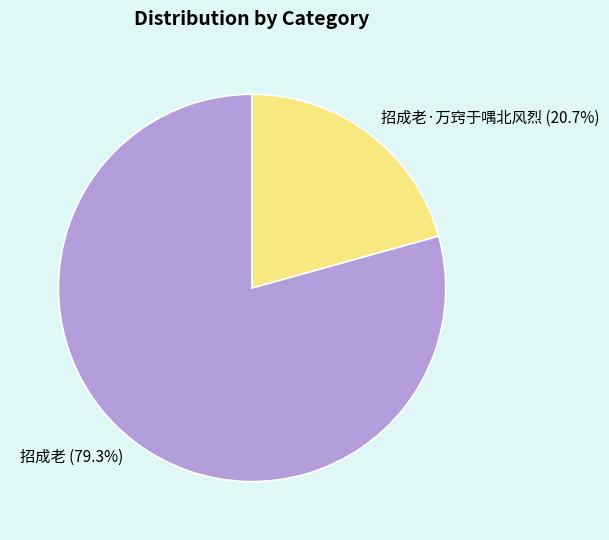

To the nearest percent, what is the average slice percentage?

50%